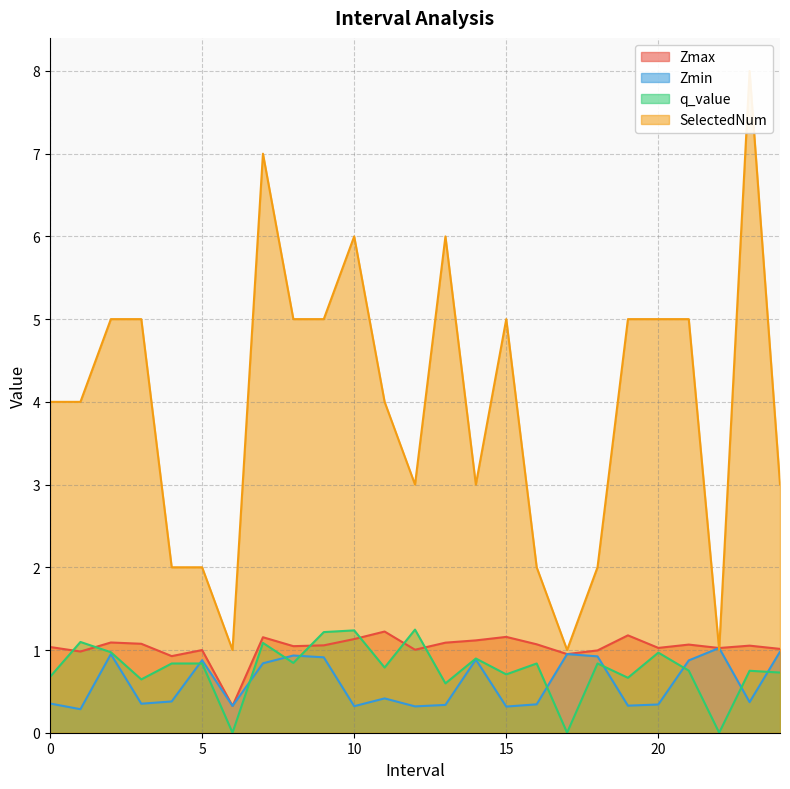

In SelectedNum, how many points are lower than both neighbors (excluding endpoints)?

5